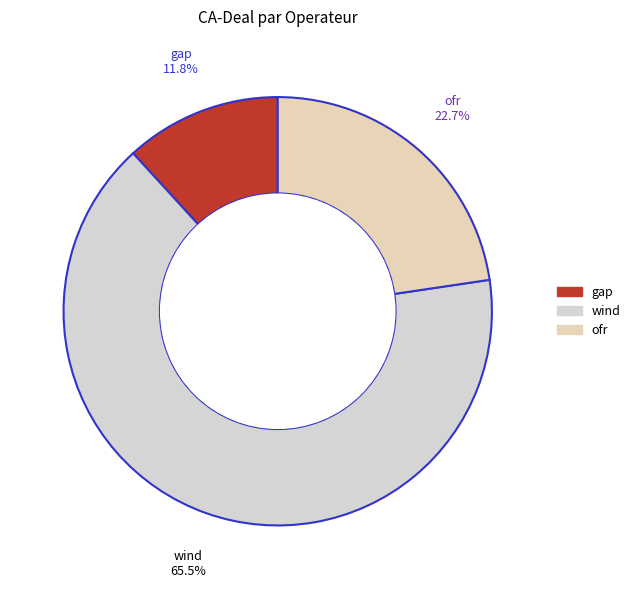

To the nearest percent, what is the difference between the largest and smallest slice percentages?

54%